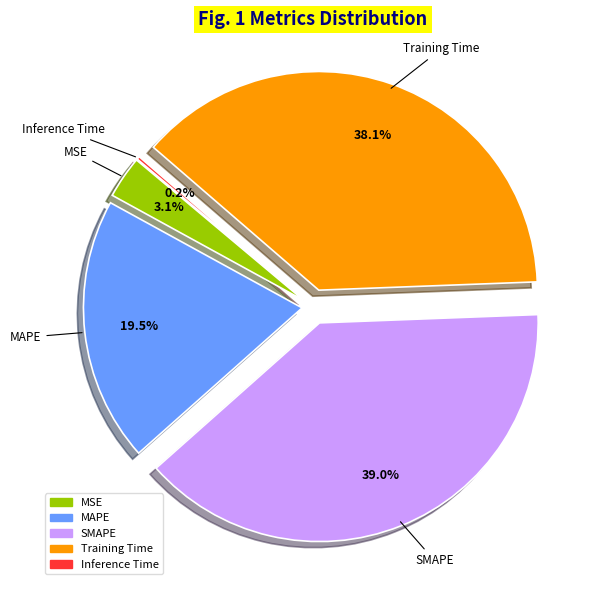

What is the largest slice in the pie chart?

SMAPE